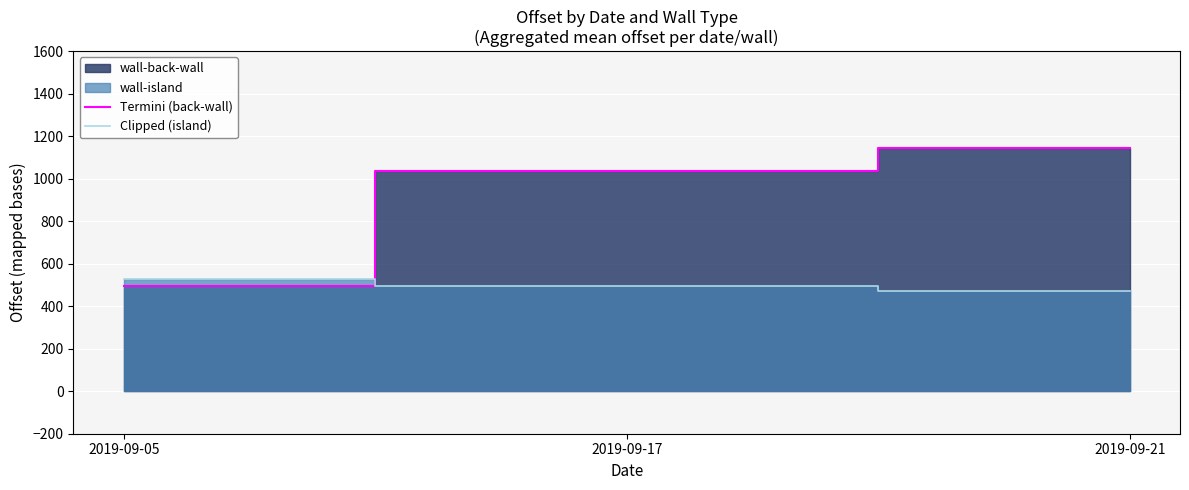

Reading left to right, extract all data points from this chart.

Termini (back-wall): 492.8	1038.3	1144.2
Clipped (island): 528.5	493.1	472.2